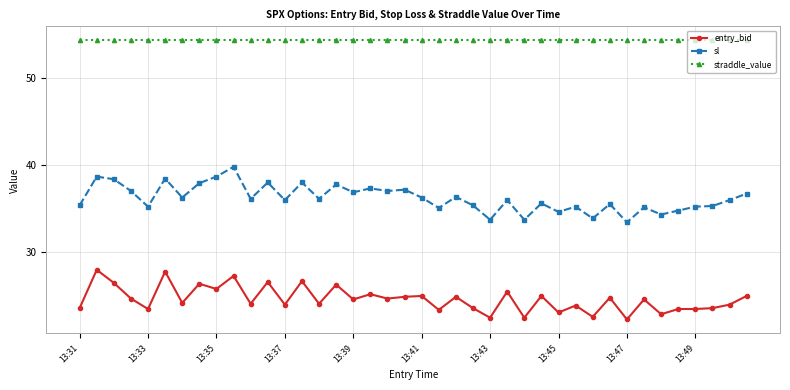

Which series has the largest total across all categories?

straddle_value